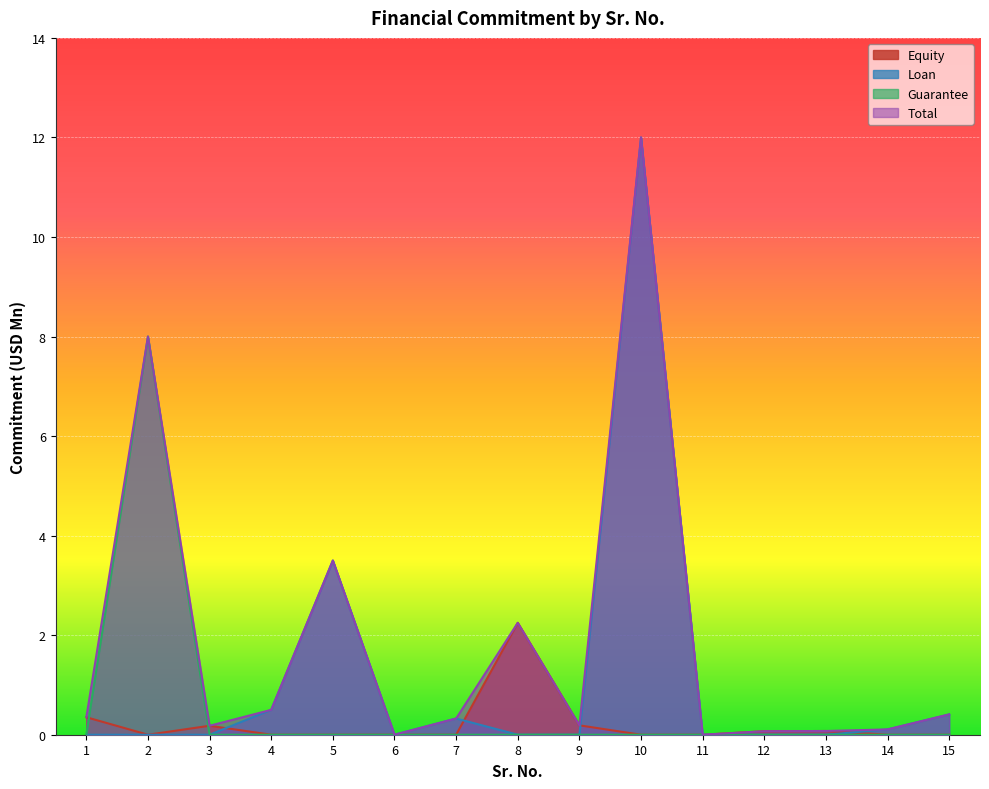

Reading left to right, list all the values displayed in this chart.

Equity: 0.4	0.0	0.2	0.0	0.0	0.0	0.0	2.2	0.2	0.0	0.0	0.1	0.1	0.0	0.0
Loan: 0.0	0.0	0.0	0.5	3.5	0.0	0.3	0.0	0.0	12.0	0.0	0.0	0.0	0.1	0.4
Guarantee: 0.0	8.0	0.0	0.0	0.0	0.0	0.0	0.0	0.0	0.0	0.0	0.0	0.0	0.0	0.0
Total: 0.4	8.0	0.2	0.5	3.5	0.0	0.3	2.2	0.2	12.0	0.0	0.1	0.1	0.1	0.4